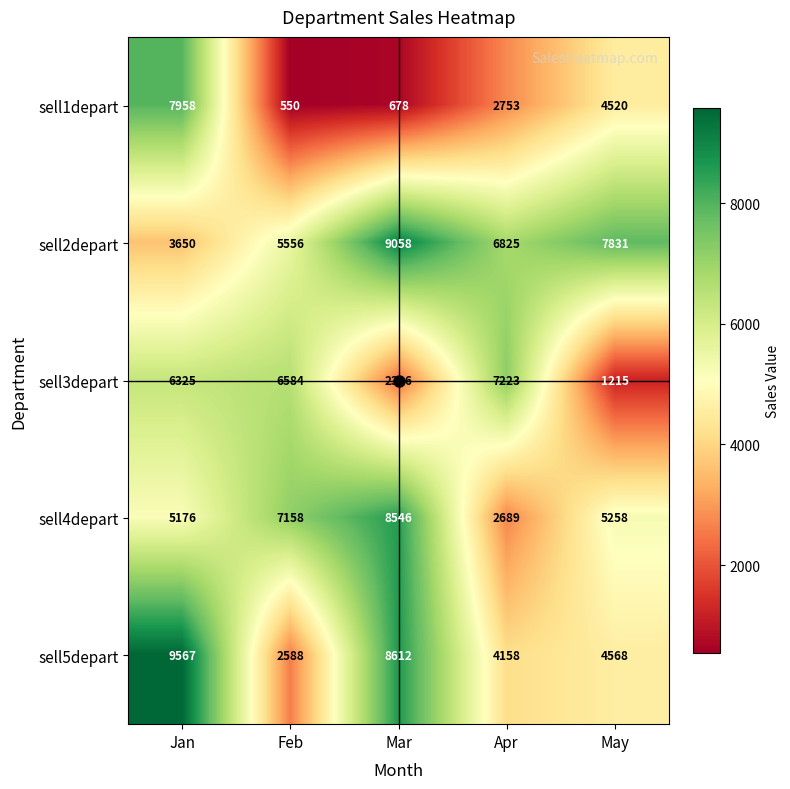

List the series in order of their peak value, highest first.

sell5depart, sell2depart, sell4depart, sell1depart, sell3depart